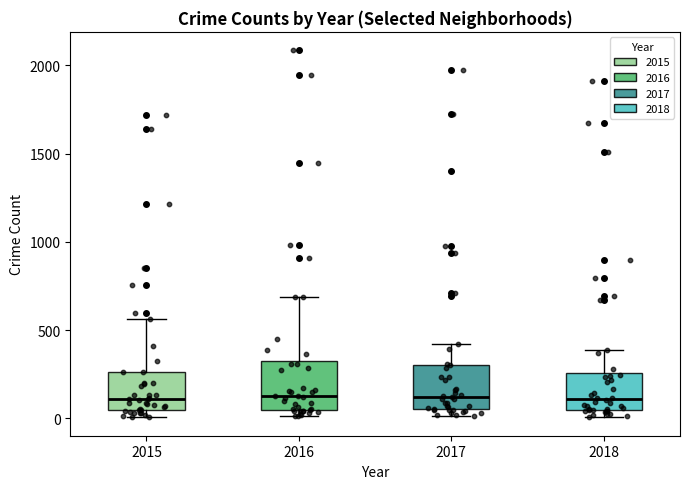

Reading left to right, transcribe this box plot: for each box, give where its median line is, the range the box spans, and where its two whiskers end, as read against the y-axis. The values are not printed on the chart, so give them approximately, as read against the axis.

2015: median 100, box 50 to 250, whiskers 0 to 550
2016: median 150, box 50 to 300, whiskers 0 to 700
2017: median 100, box 50 to 300, whiskers 0 to 400
2018: median 100, box 50 to 250, whiskers 0 to 400